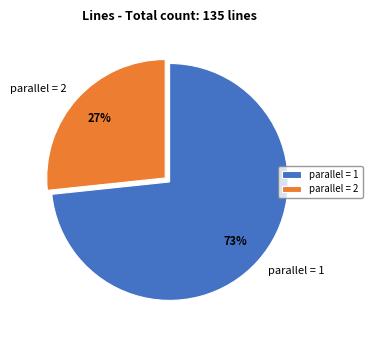

How many segments does this pie chart have?

2